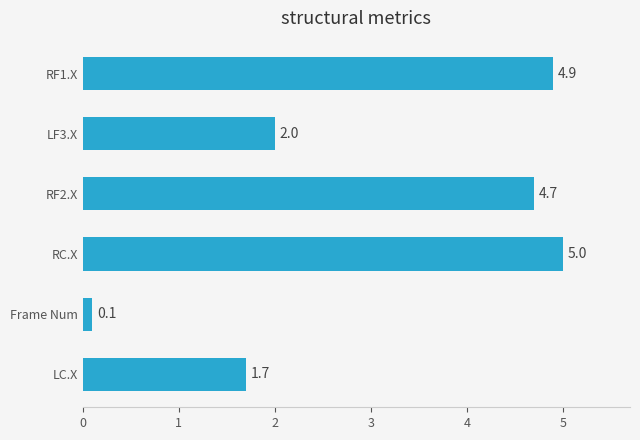

What is the maximum value shown in the chart?

5.0